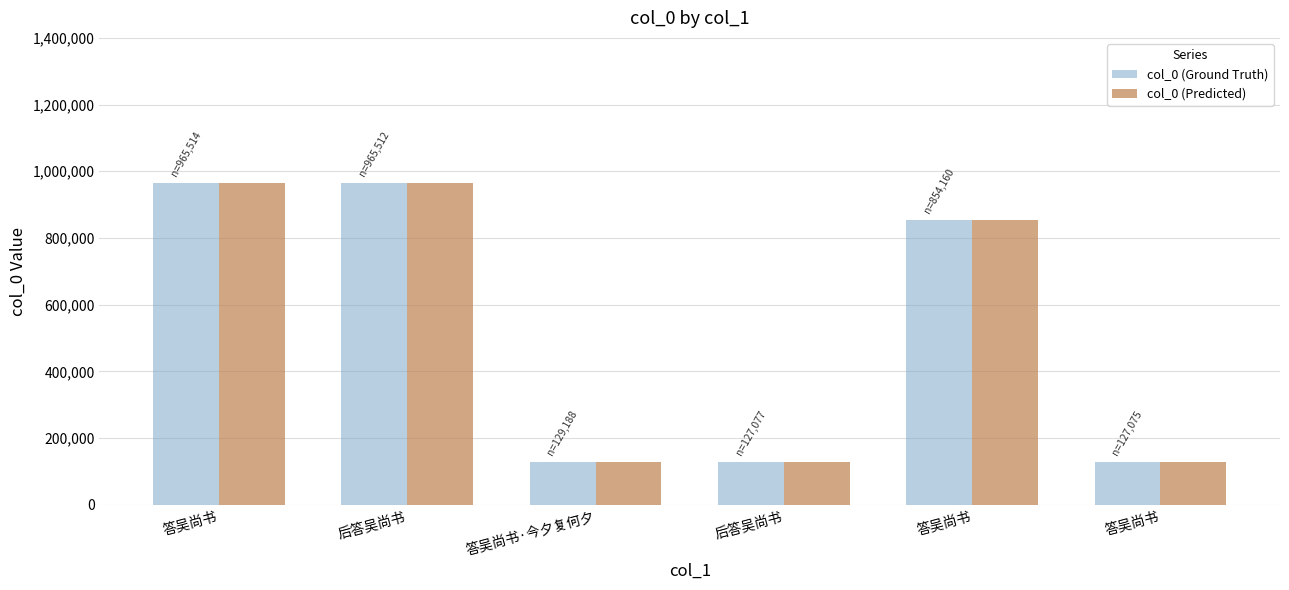

How many bars are there in each group?

2